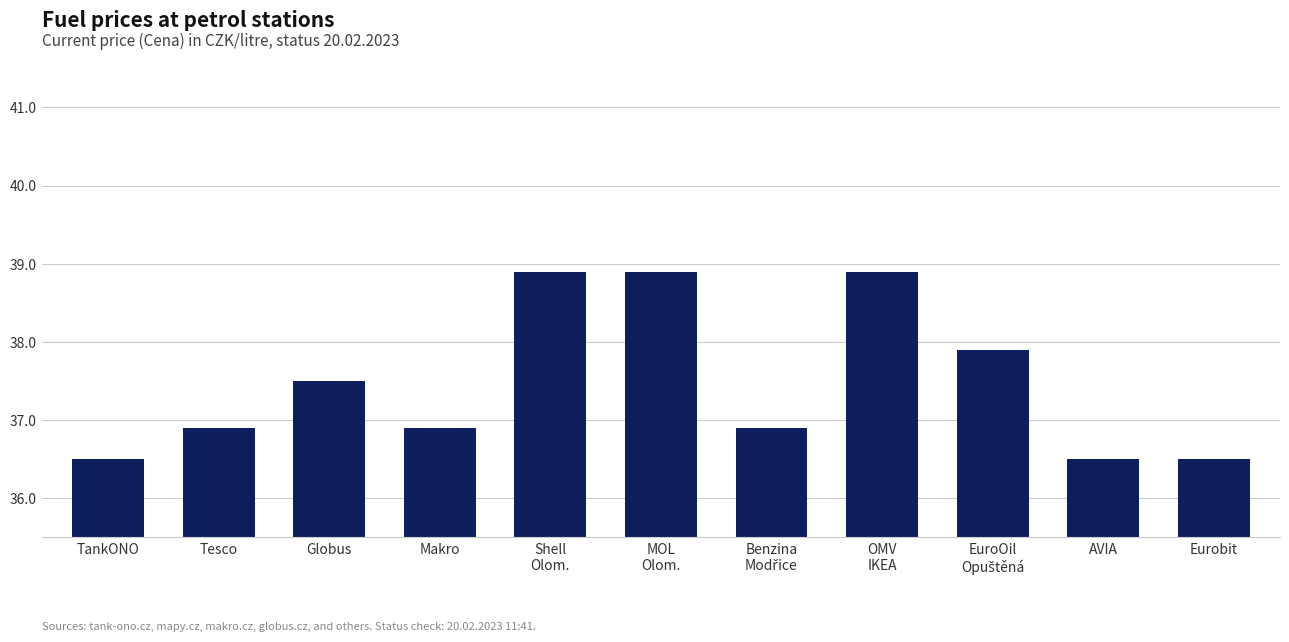

What is the sum of all values?

412.3